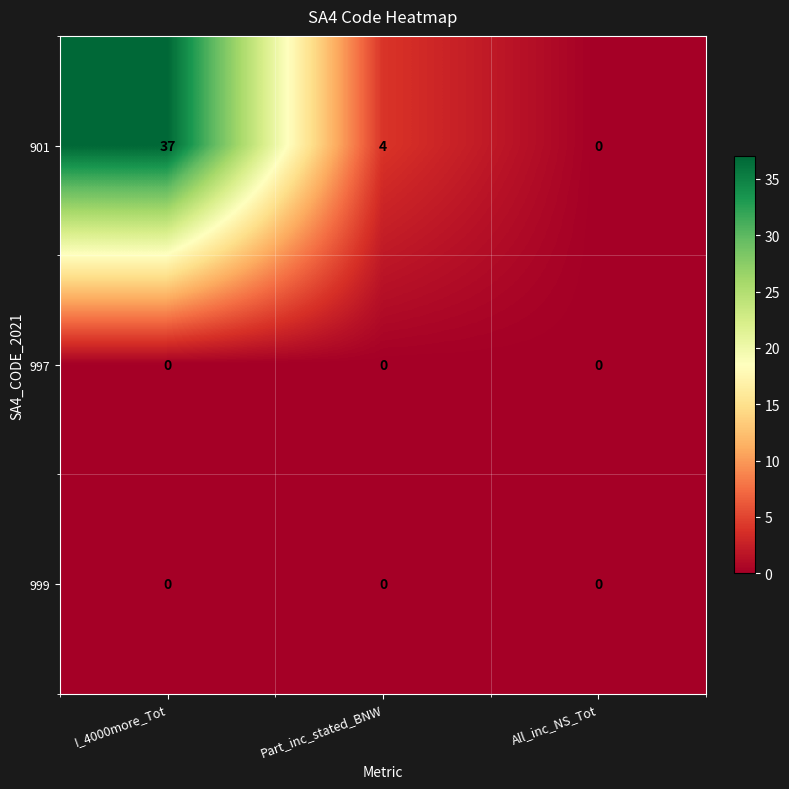

Reading left to right, what are all the values shown in this chart?

901: 37	4	0
997: 0	0	0
999: 0	0	0